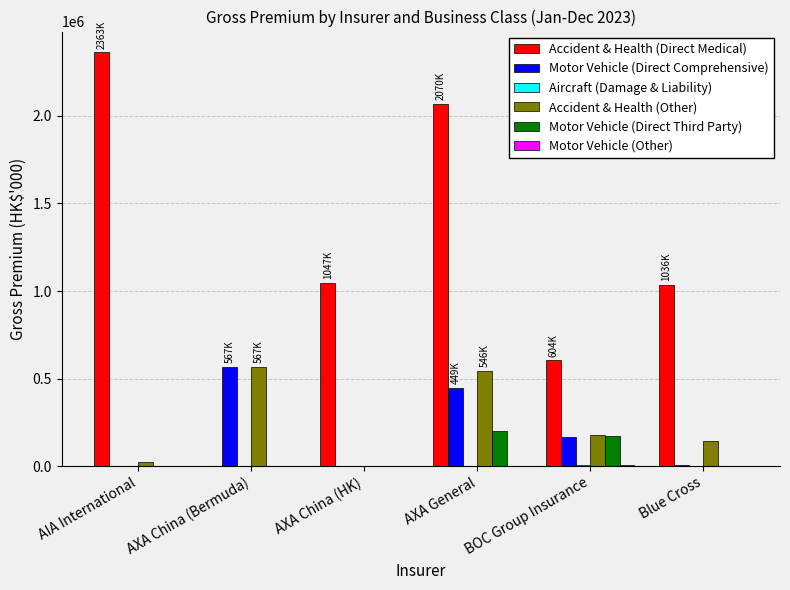

At which category is the sum across all series the highest?

AXA General